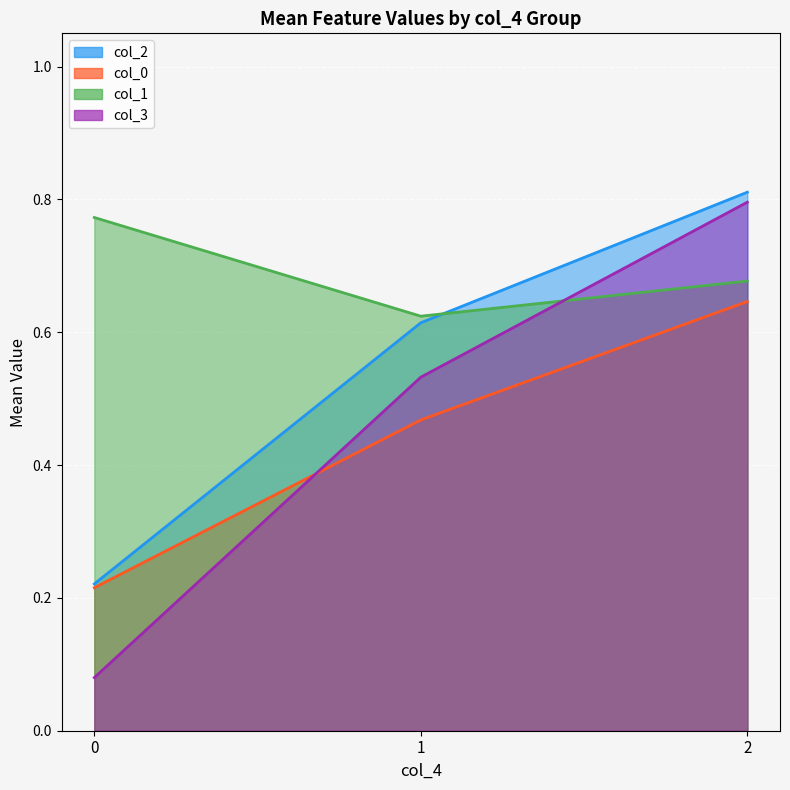

At how many categories does at least one series exceed 0?

3